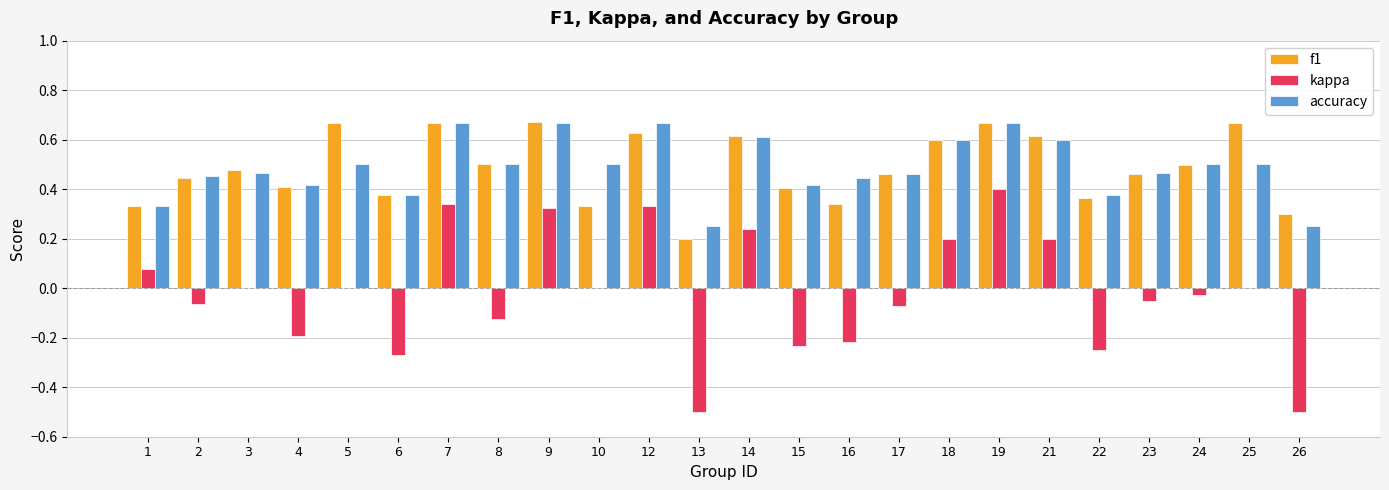

Which series changed the most between 8 and 15?

kappa